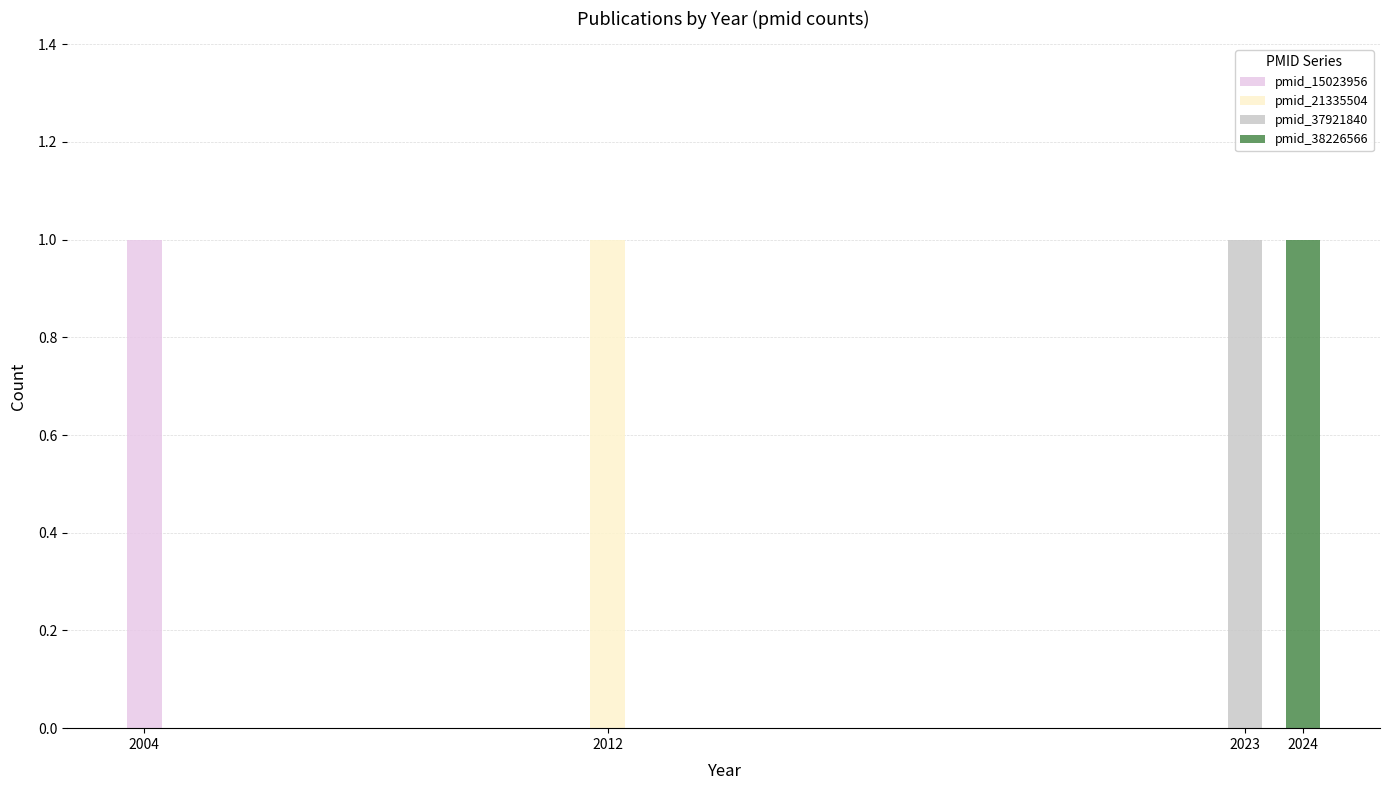

True or false: pmid_15023956 has a value of 0 at 2012.

True